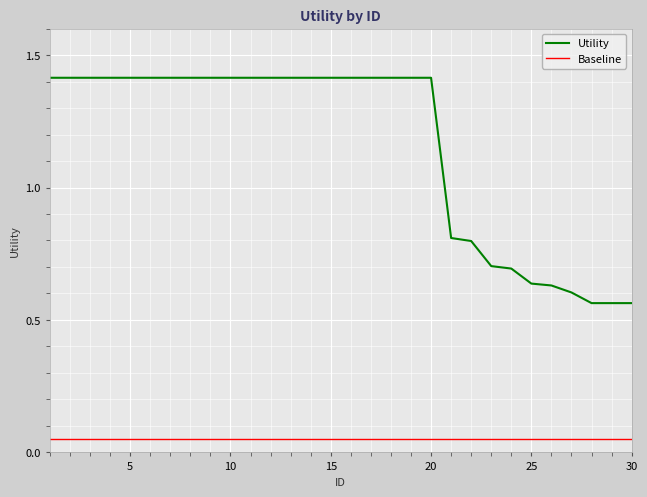

True or false: Utility and Baseline intersect in this chart.

False